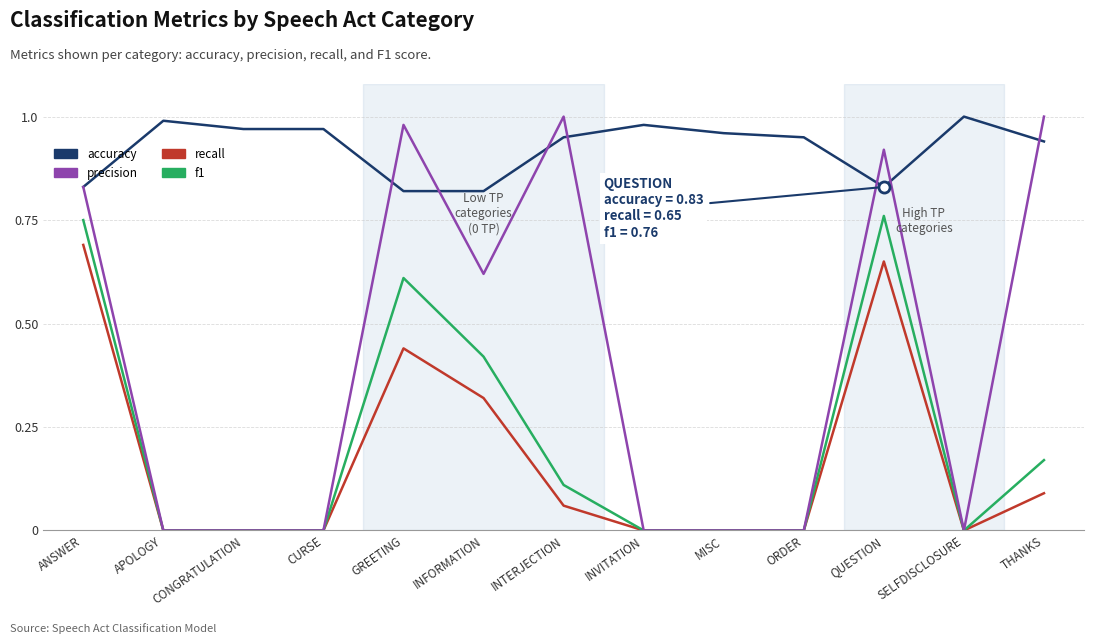

Does the chart display data point markers on the line(s)?

No